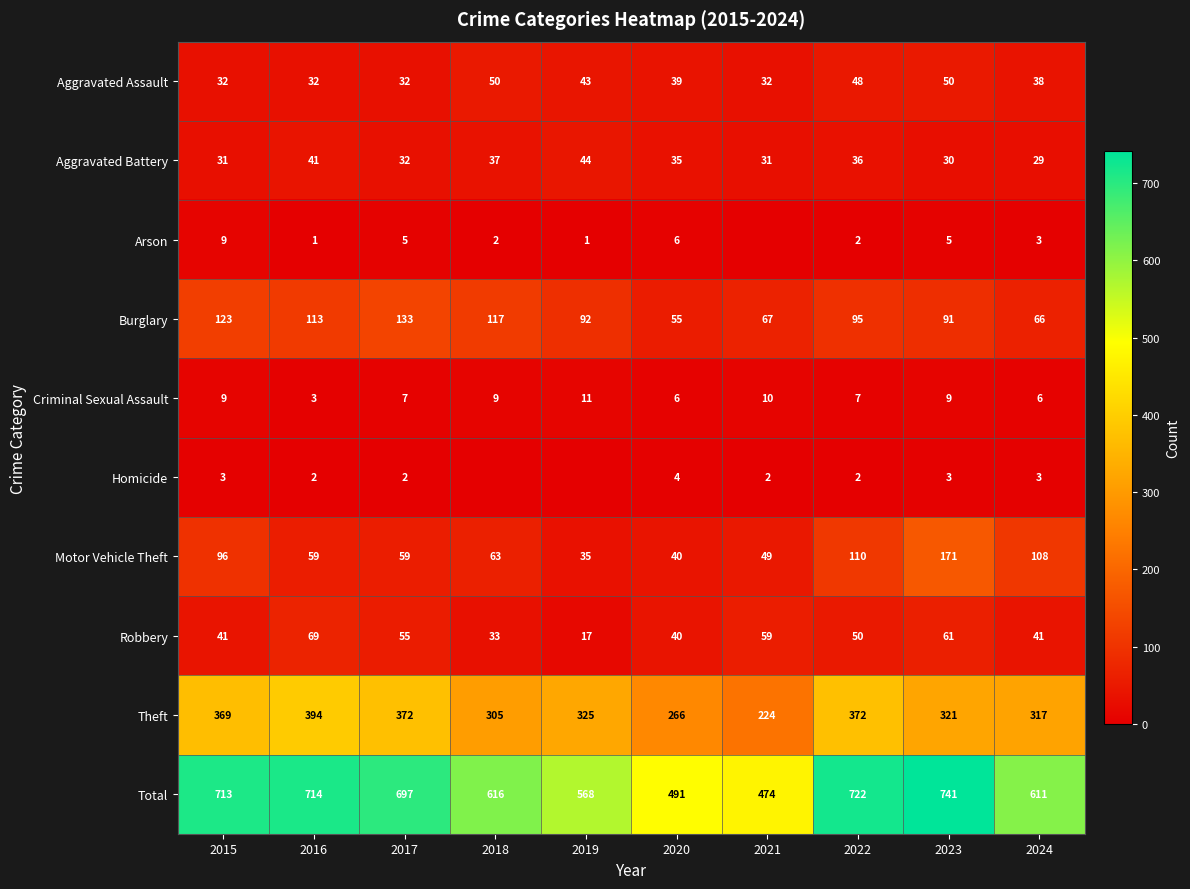

What is the difference between the maximum and second lowest values in the Aggravated Battery series?

14